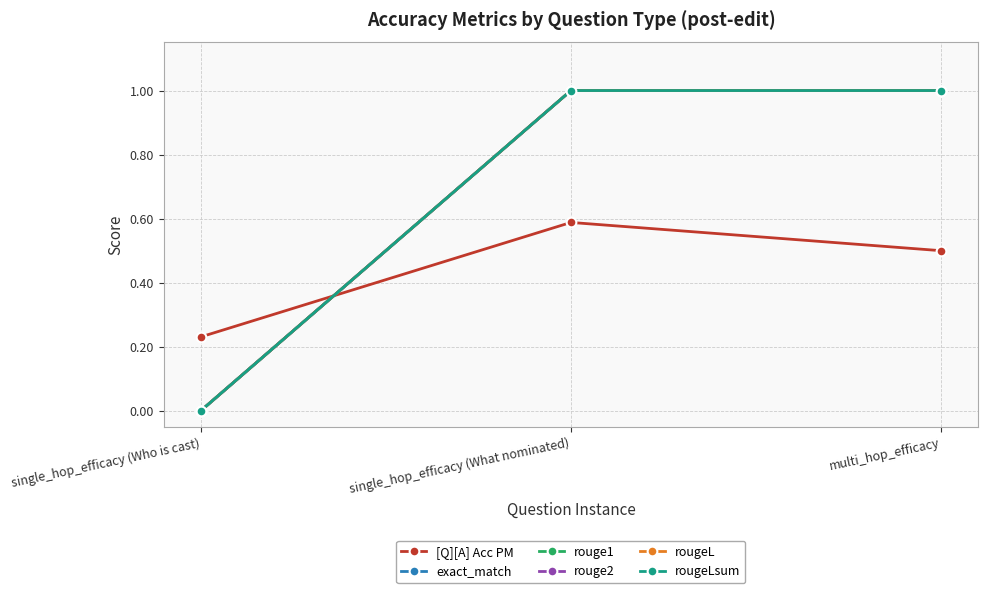

Is this an area chart (filled region under the line)?

No